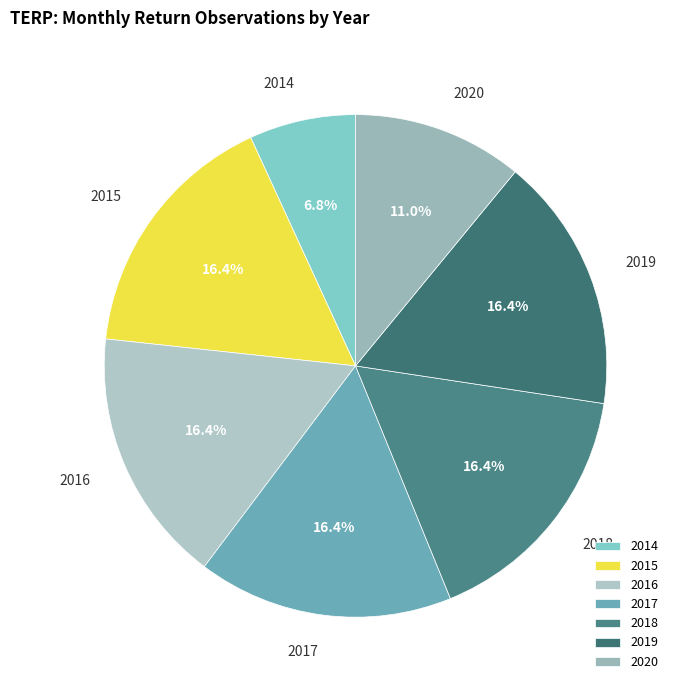

True or false: 2019 accounts for 16% of the total.

True